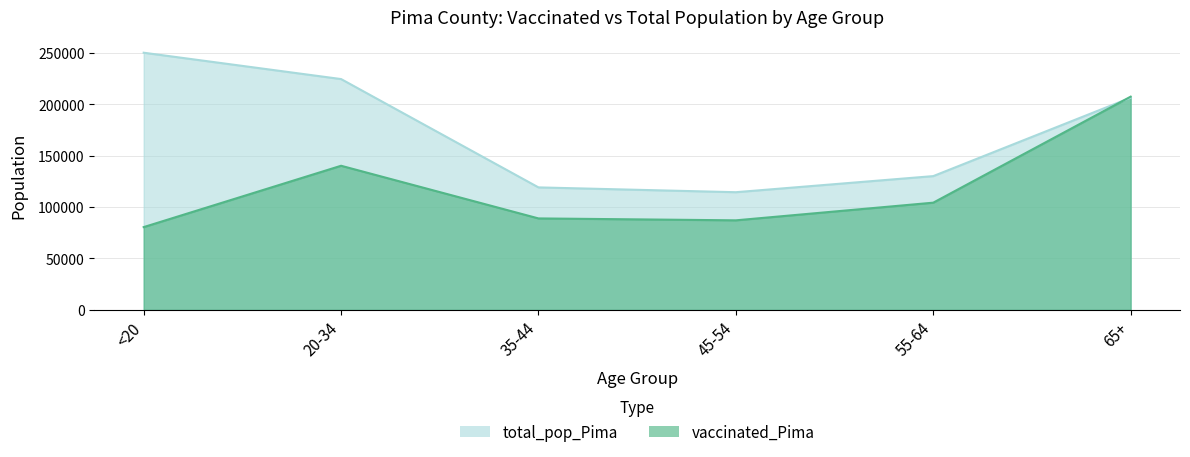

List the series in order of their peak value, lowest first.

vaccinated_Pima, total_pop_Pima